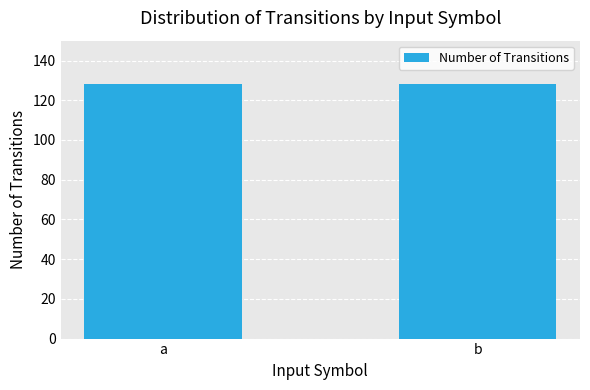

The chart shows a value of 2 at 29. True or false?

False